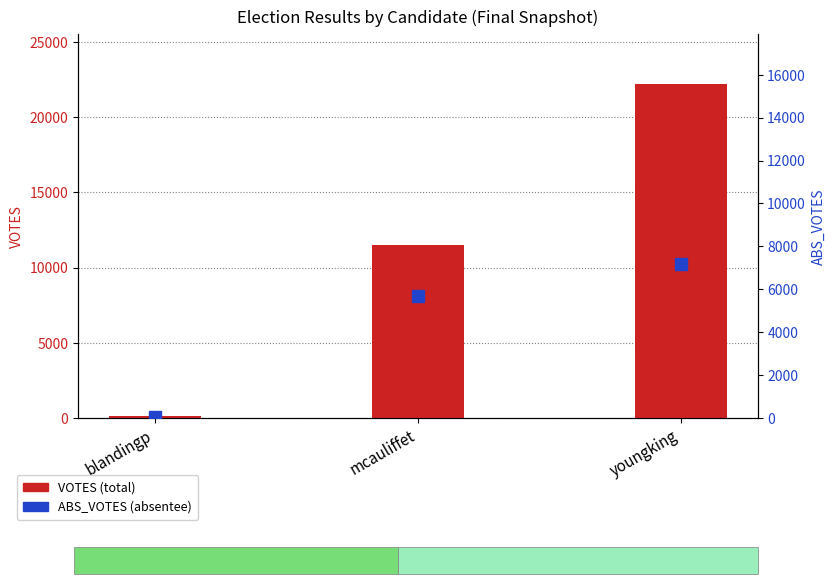

Is the value of VOTES at blandingp greater than the value of ABS_VOTES at mcauliffet?

No